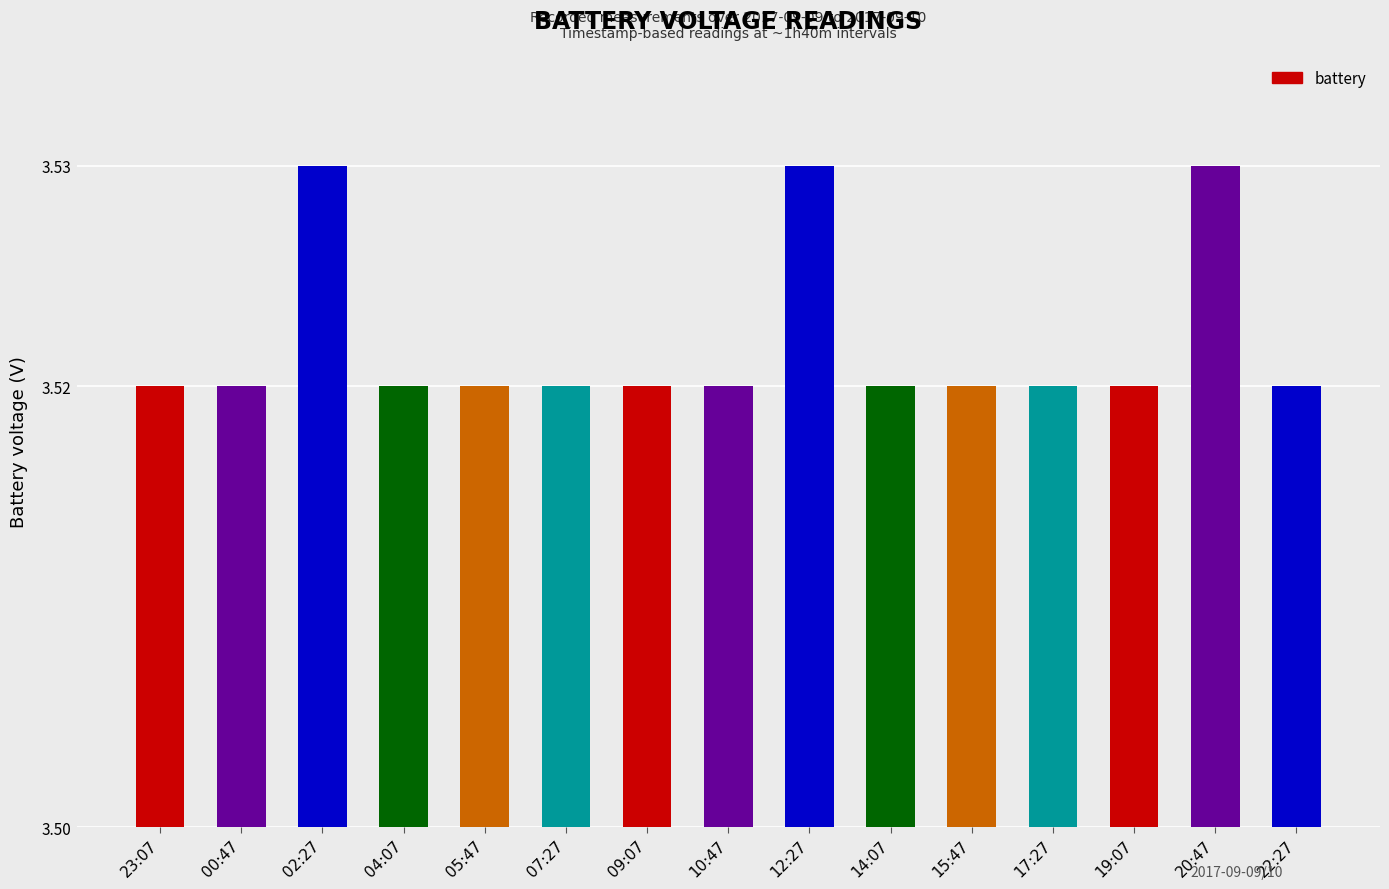

The value at 19:07 is 1.0. True or false?

False